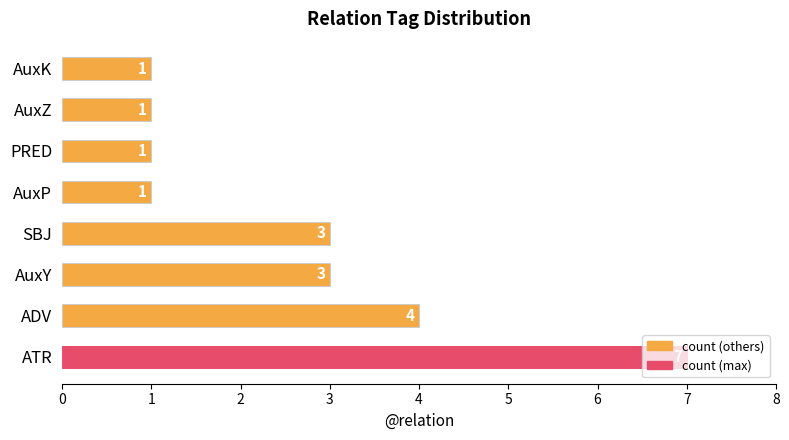

How many values are between 1 and 4?

7